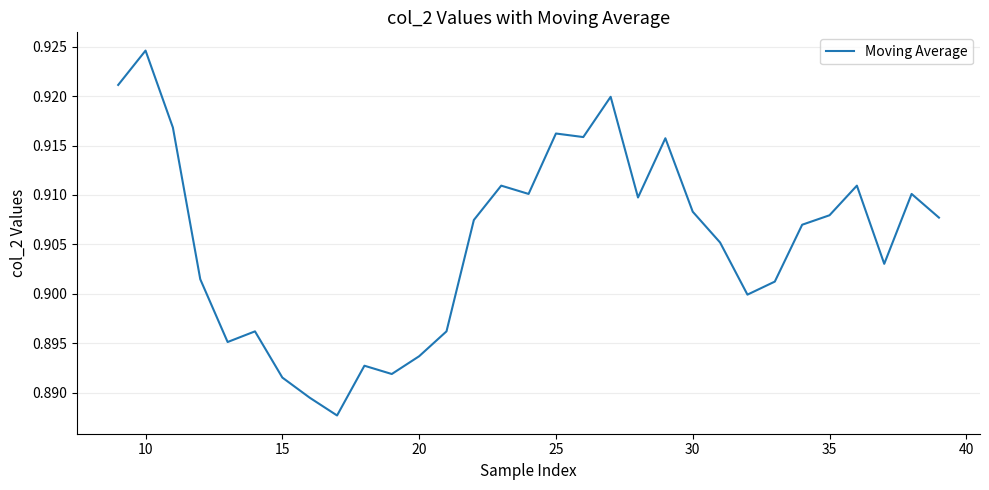

How many lines are shown in the chart?

1